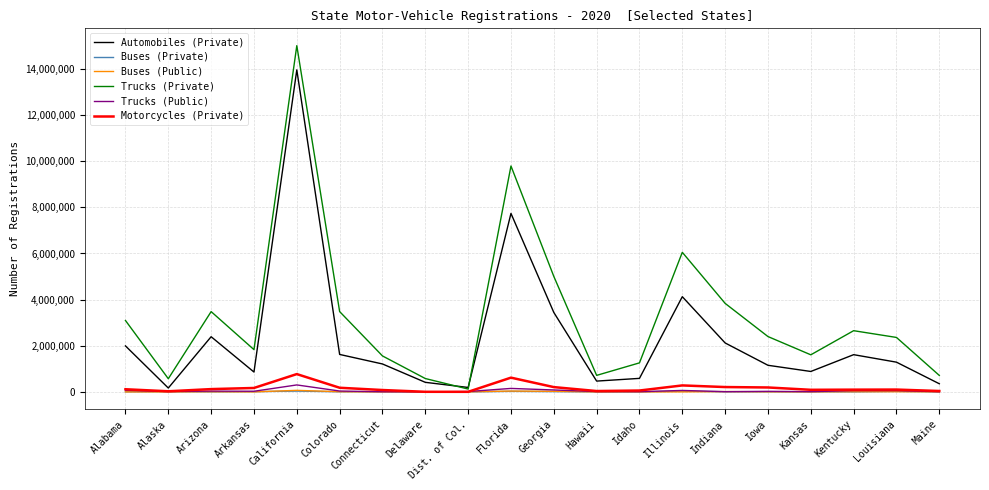

Is it true that Motorcycles (Private) equals 100957 at Louisiana?

True